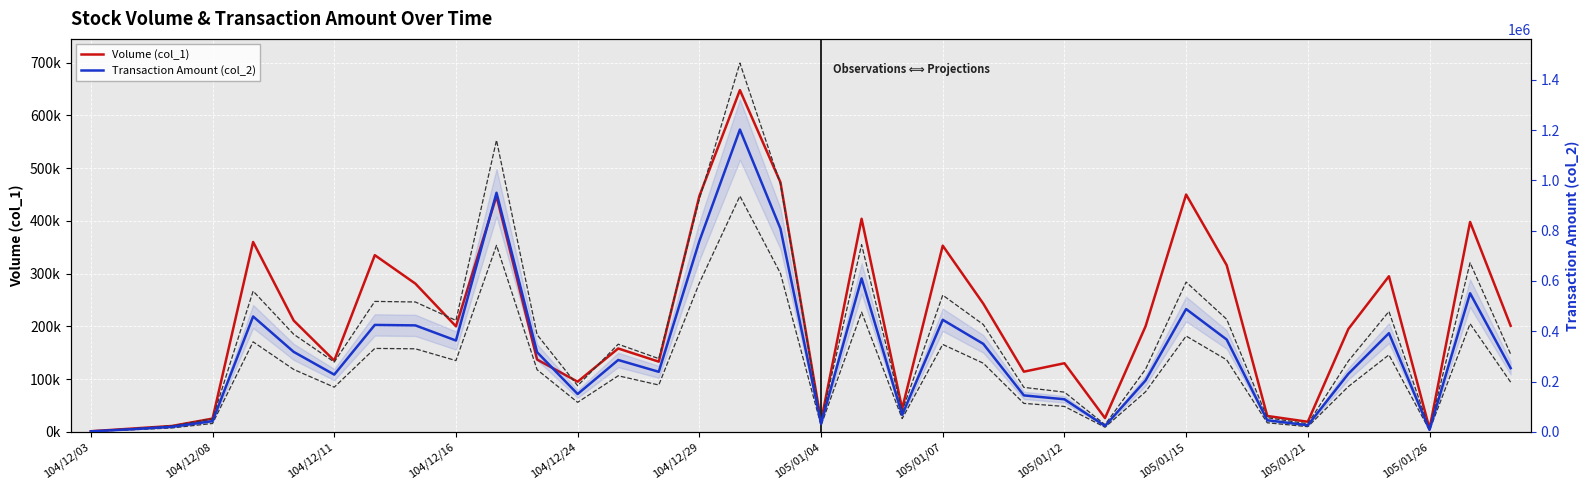

How many interior local peaks does the Volume (col_1) series have?

11